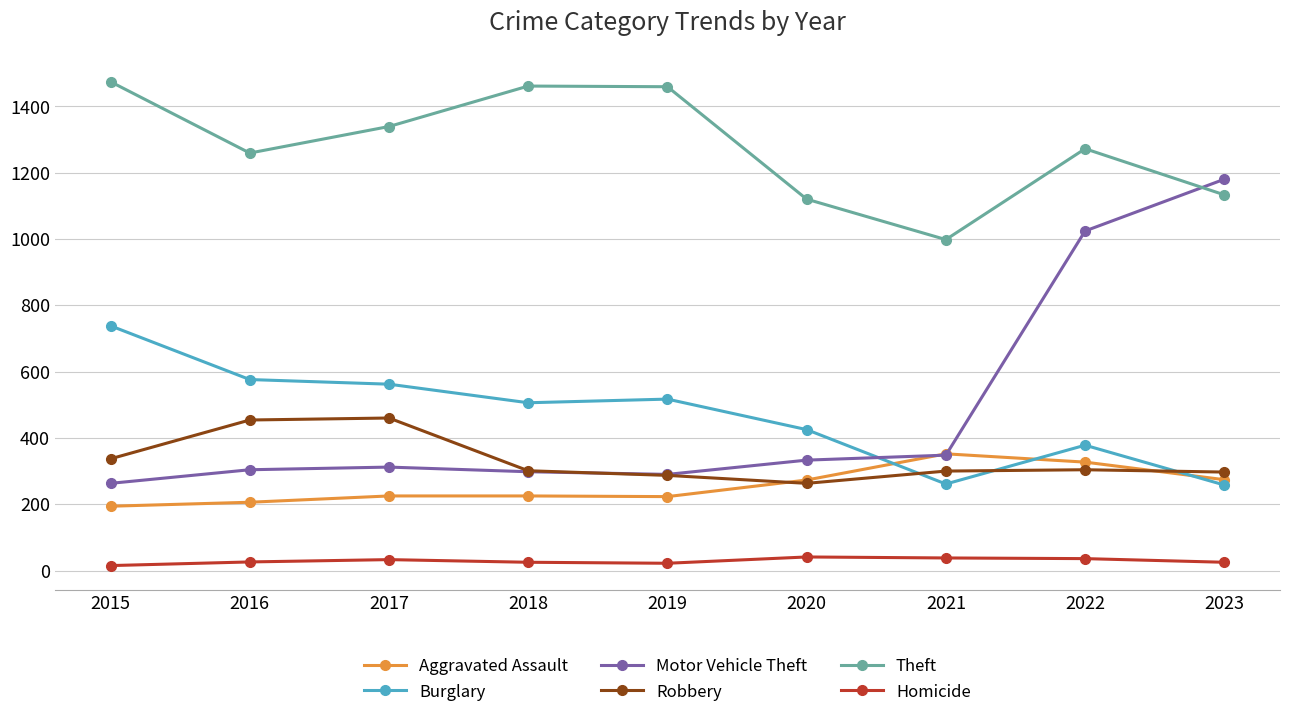

In Theft, how many points are higher than both neighbors (excluding endpoints)?

2